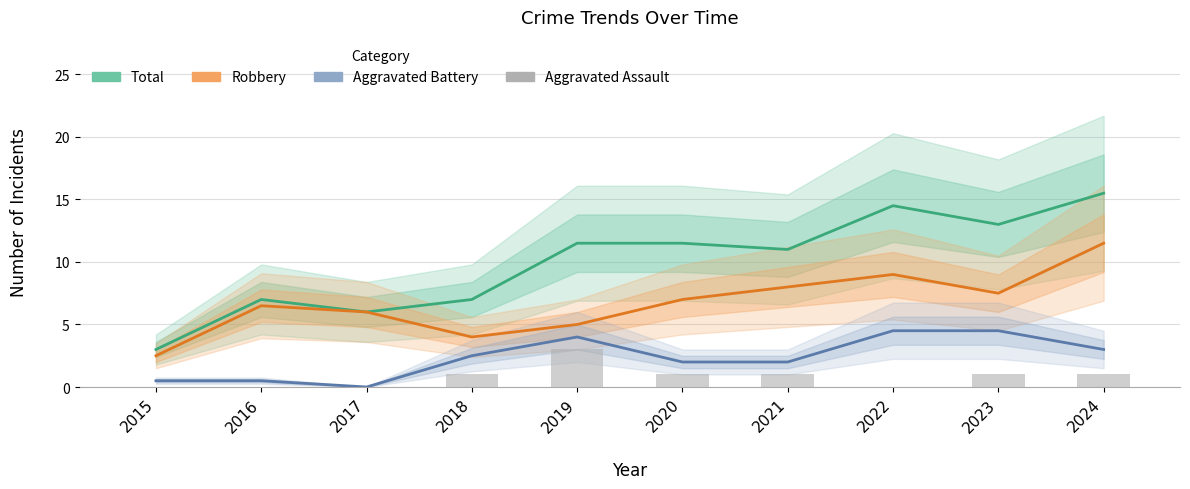

What is the value of the Aggravated Assault bar at the 5th from the left?

3.0